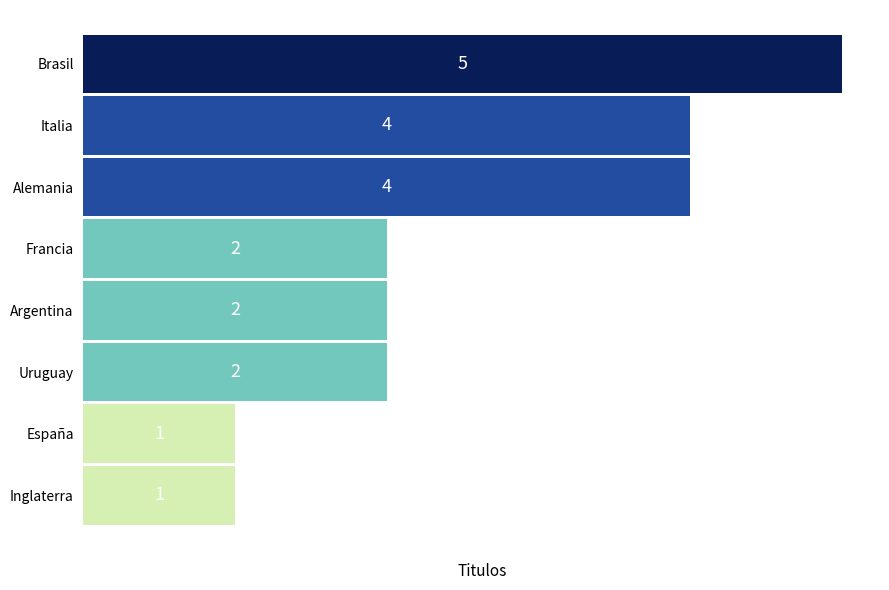

How many values are between 2 and 4?

5